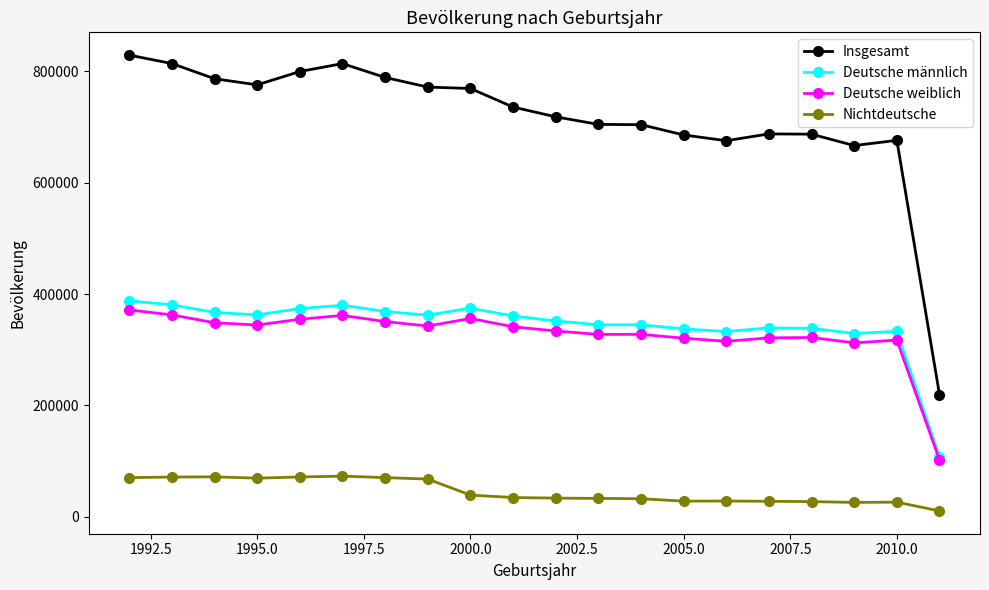

Which series has the largest total across all categories?

Insgesamt